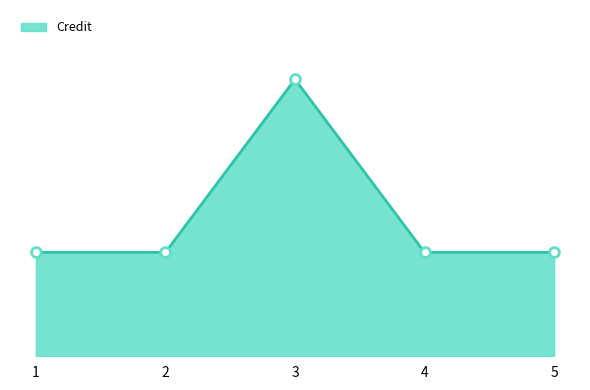

Between 4 and 5, which is larger?

4